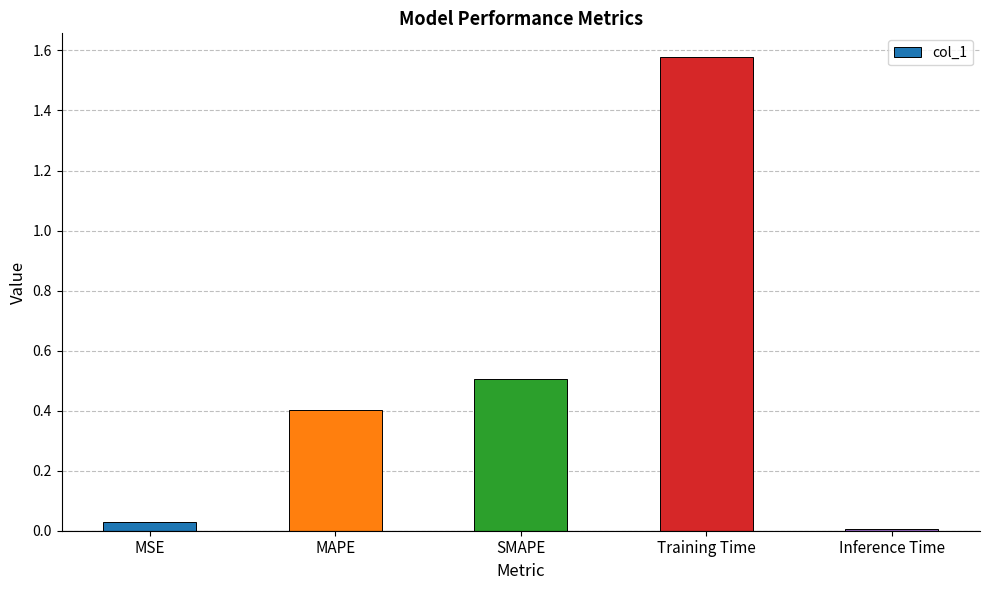

What is the difference between the values at Training Time and MAPE?

1.2